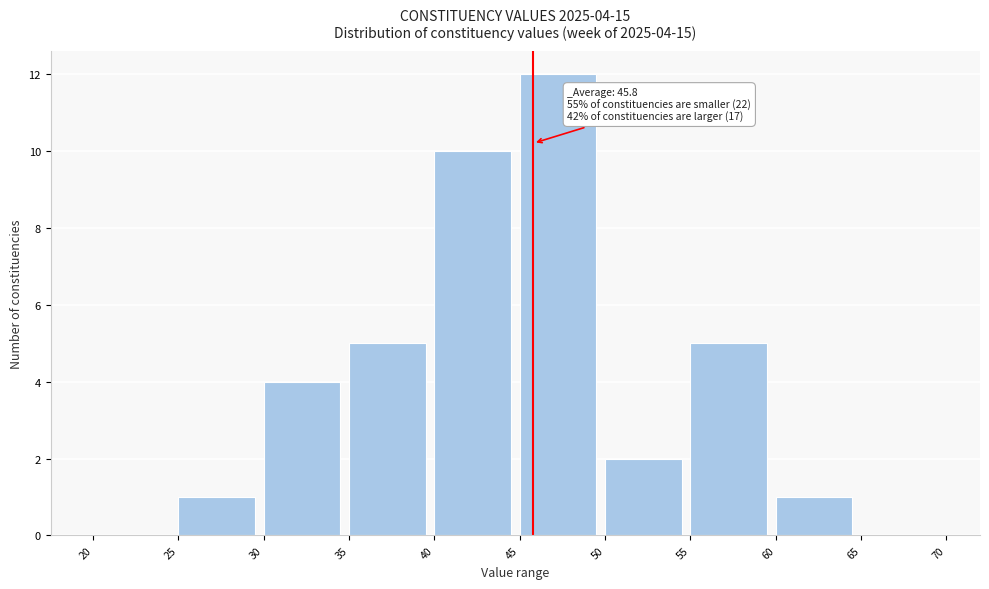

Which range on the x-axis has the tallest bar?

45 to 50